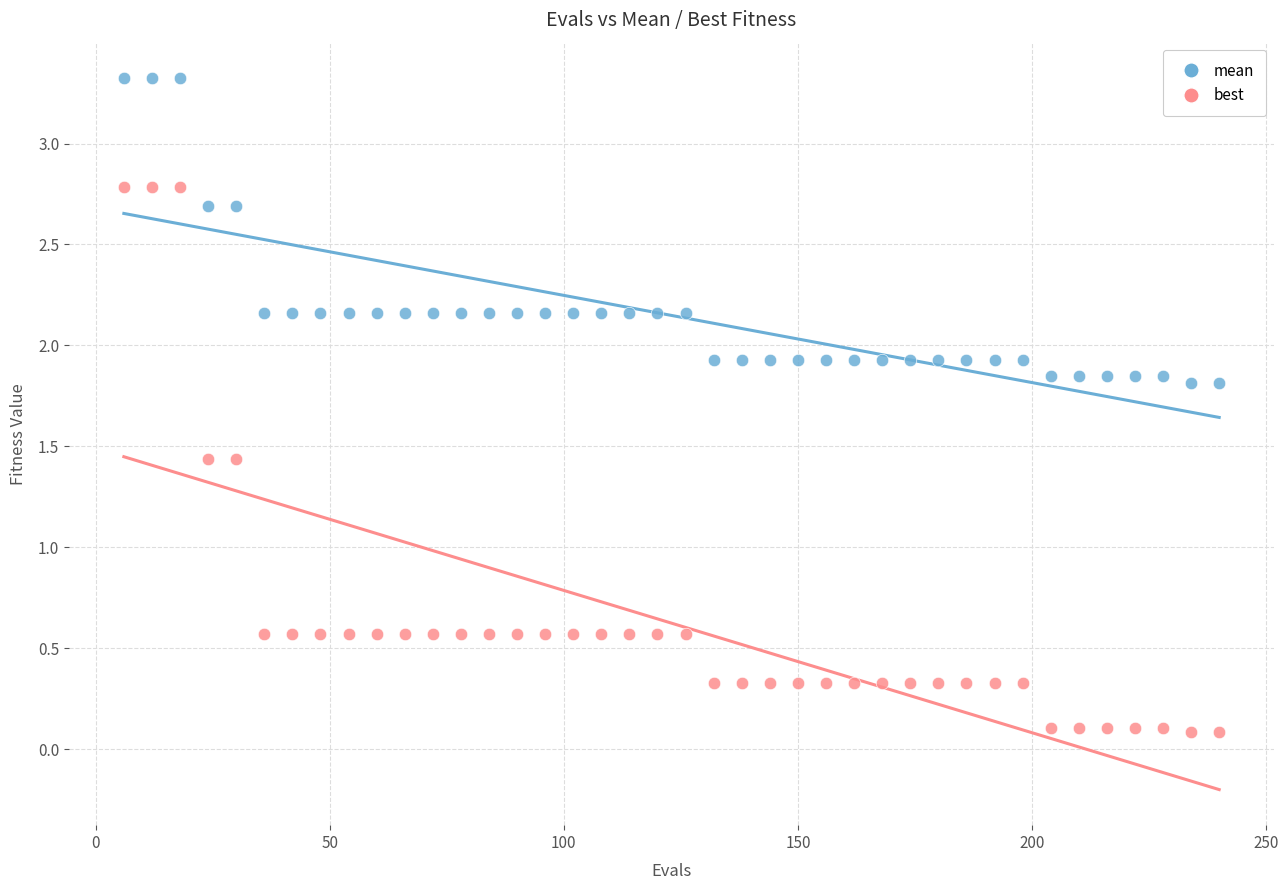

Across all data points, what is the range of Y values (max minus min)?

3.2